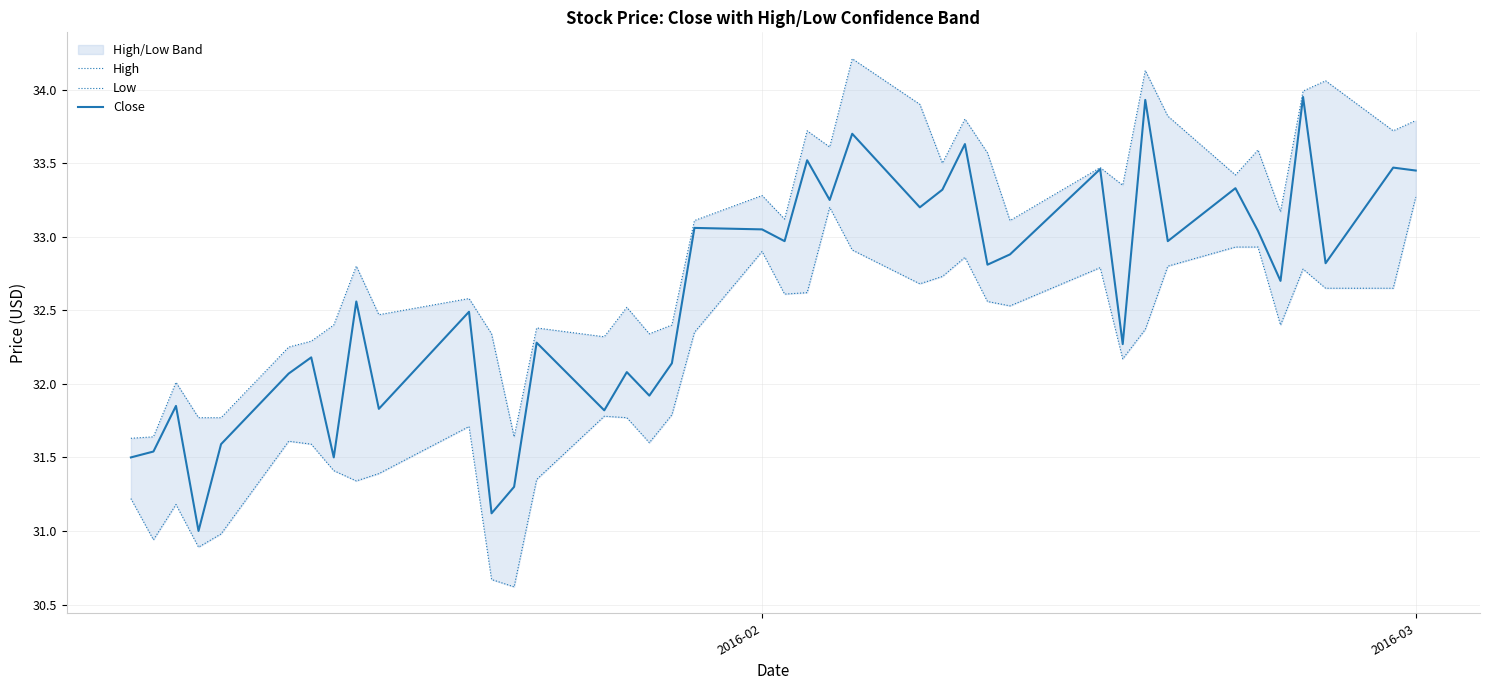

What is the lowest value of the Close series?

31.0